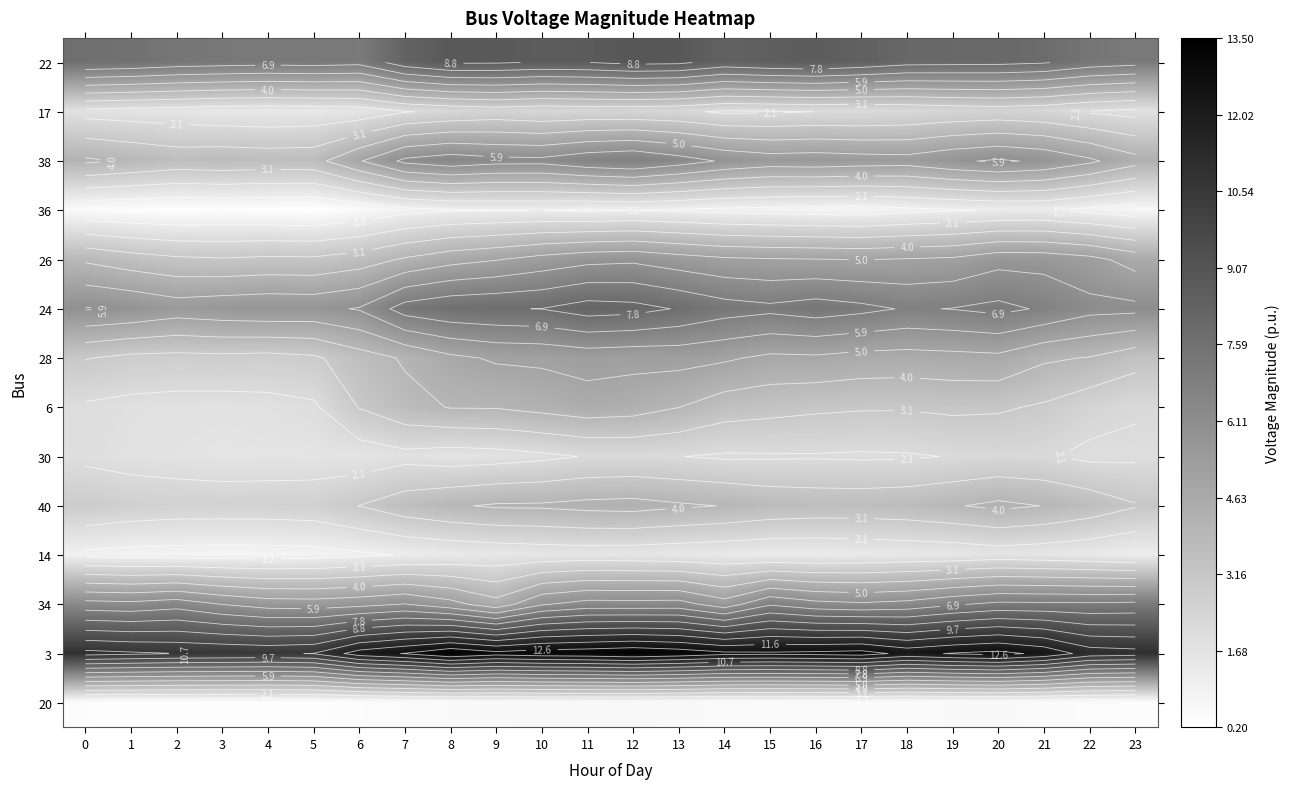

What is the approximate value of 38 at 16?

5.5